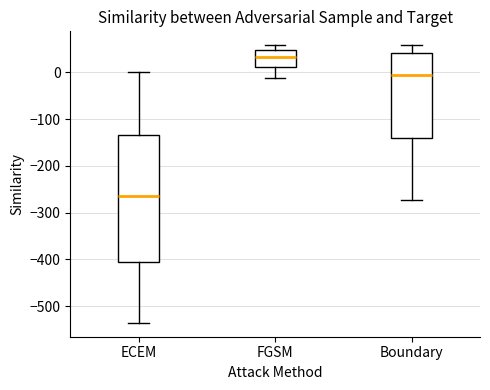

Which box has the highest median line?

FGSM